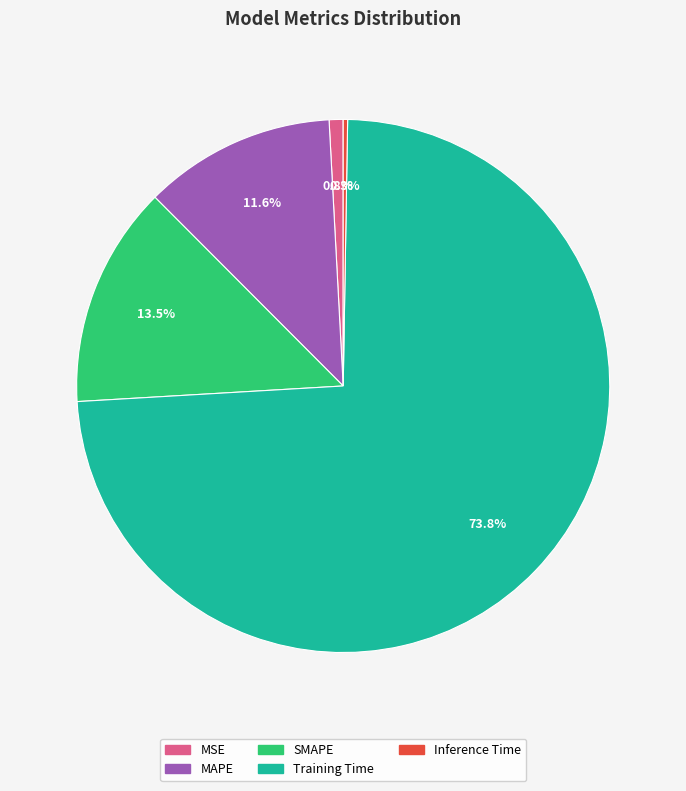

Which has a higher value, MSE or SMAPE?

SMAPE